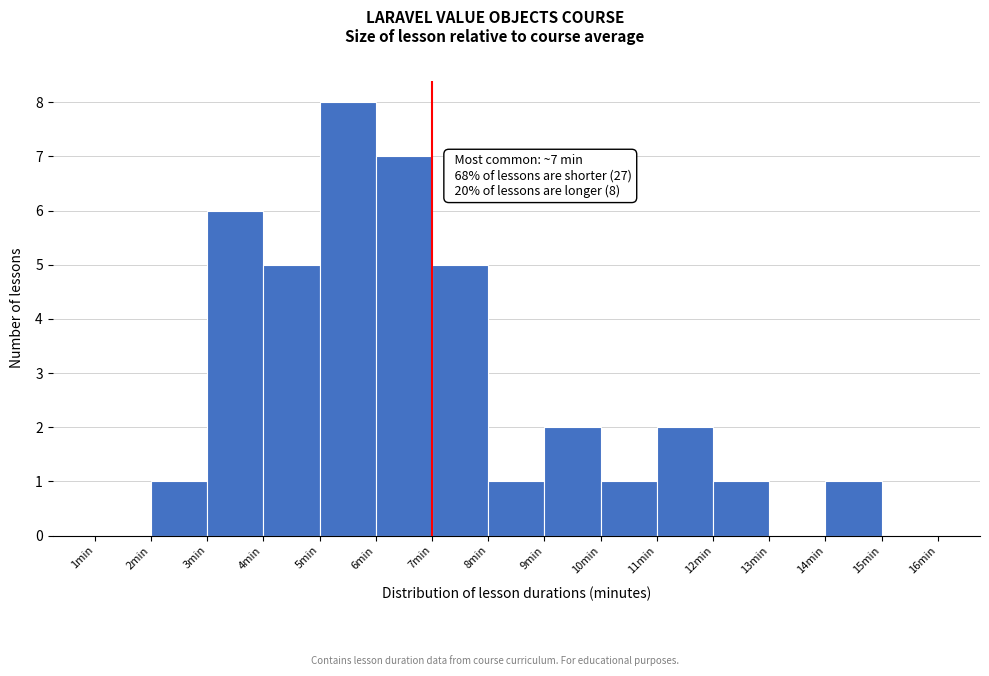

Which range on the x-axis has the tallest bar?

5 to 6